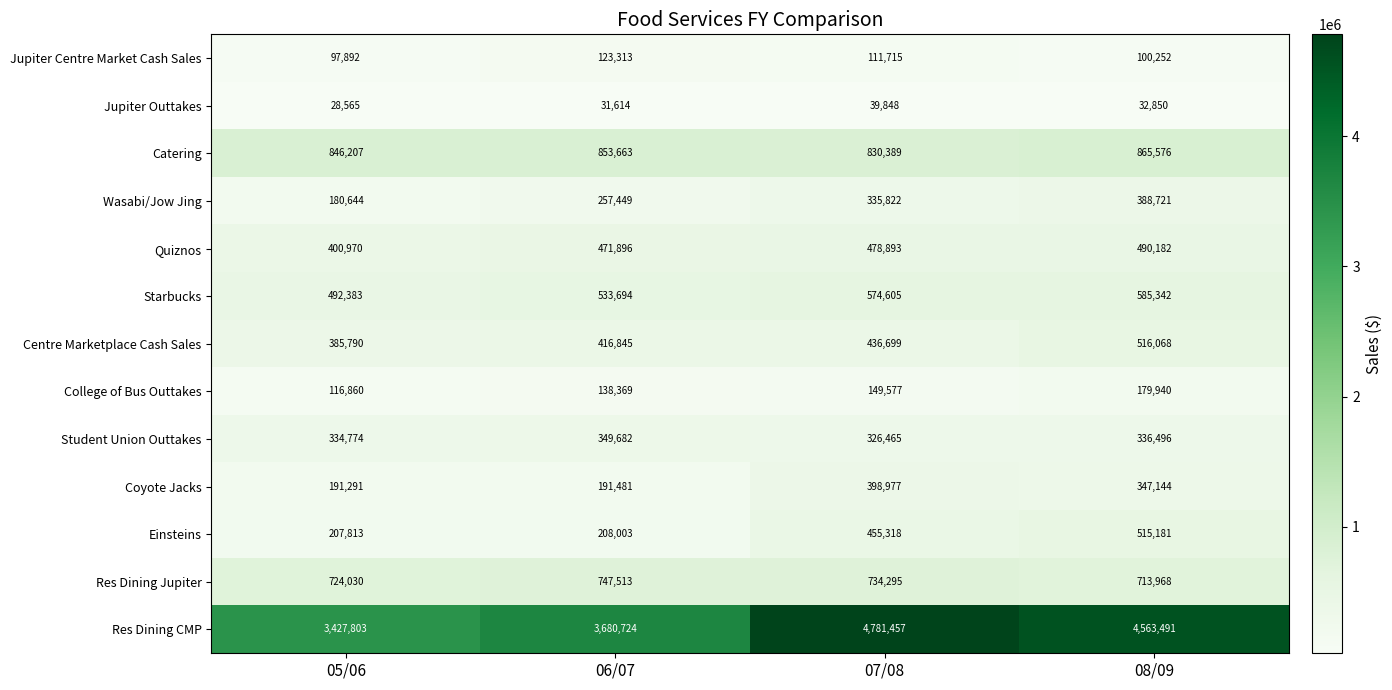

What is the sum of the Res Dining CMP values at 05/06 and 06/07?

7108527